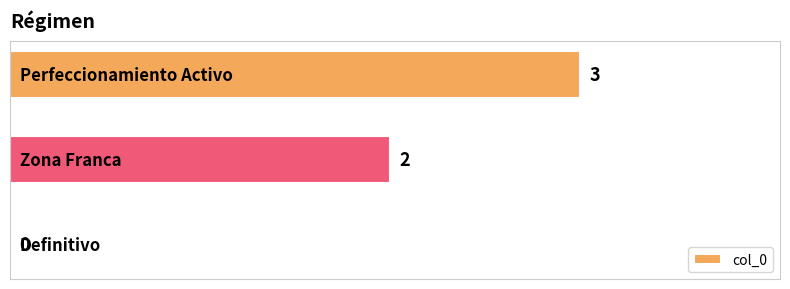

What is the greatest value displayed?

3